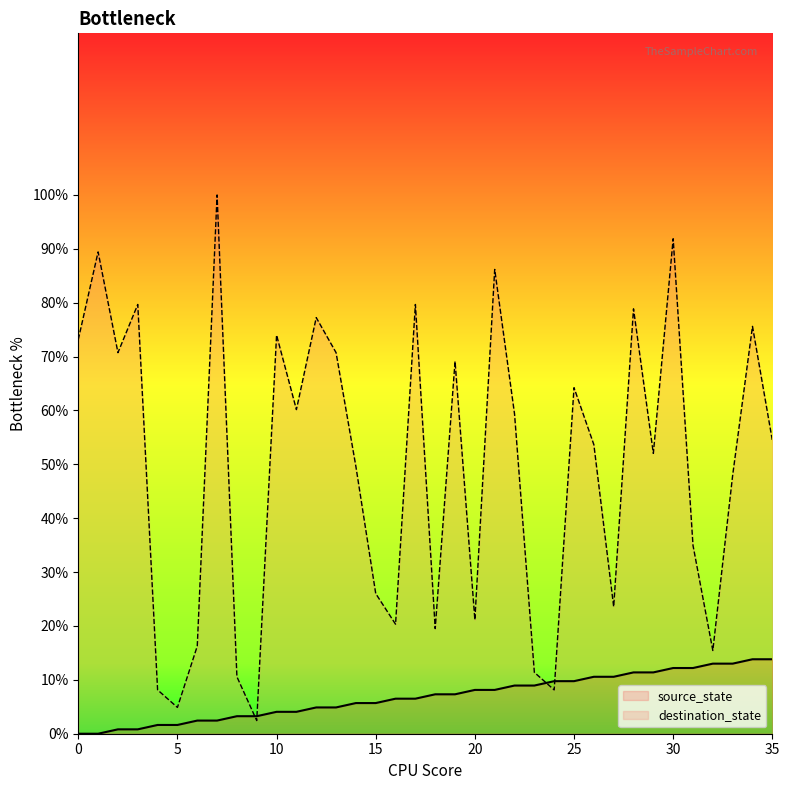

Read the source_state value at 34.

13.8